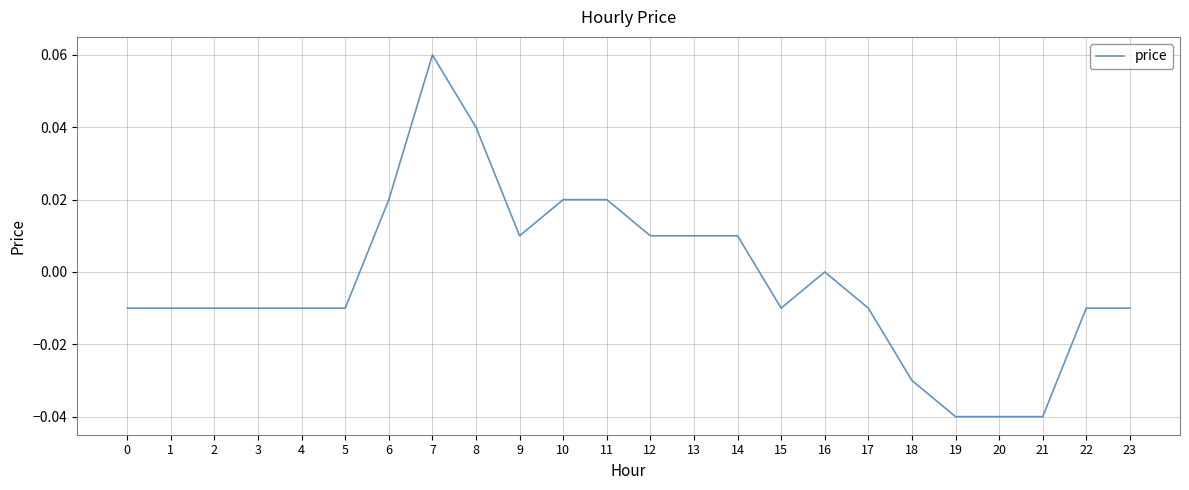

True or false: the data shows 0.0 at 6.

True